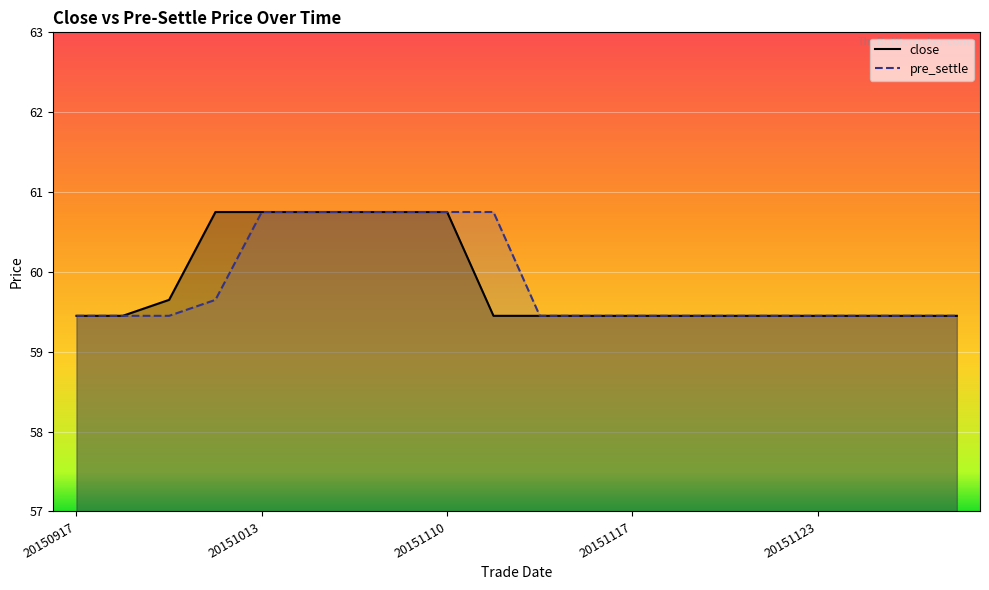

True or false: pre_settle and close intersect in this chart.

False